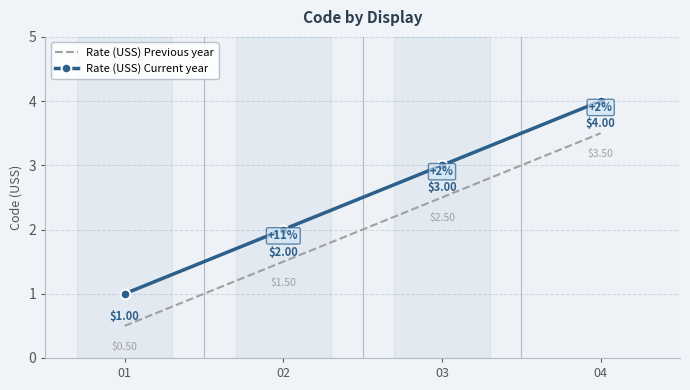

What are all the series names shown in the legend?

Rate (USS) Previous year, Rate (USS) Current year